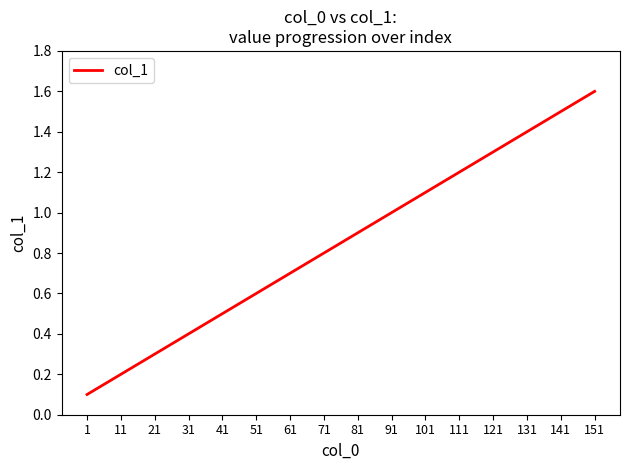

How many series are shown in this chart?

1